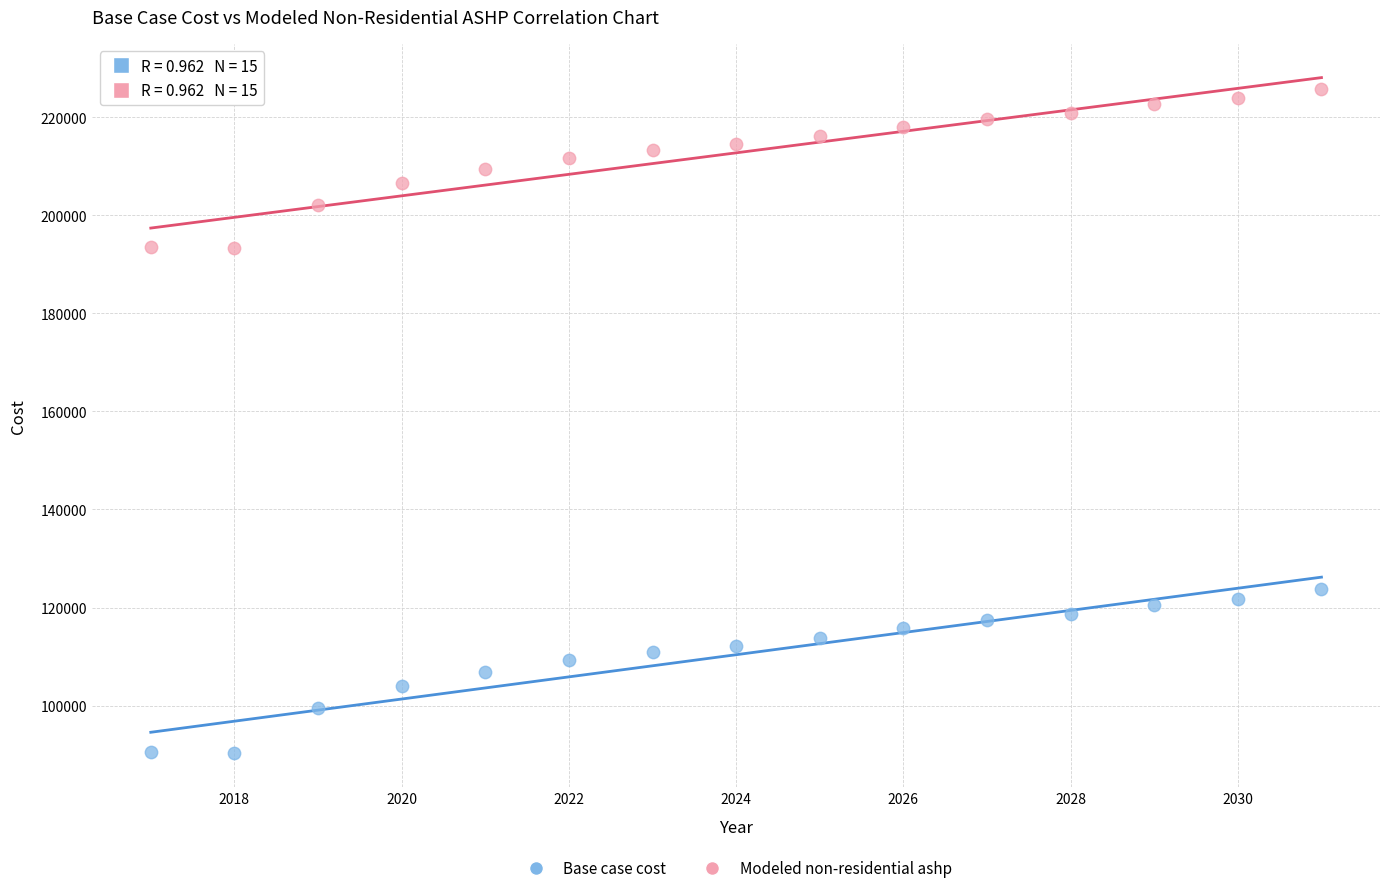

Which series contains the lowest Y value?

Base case cost